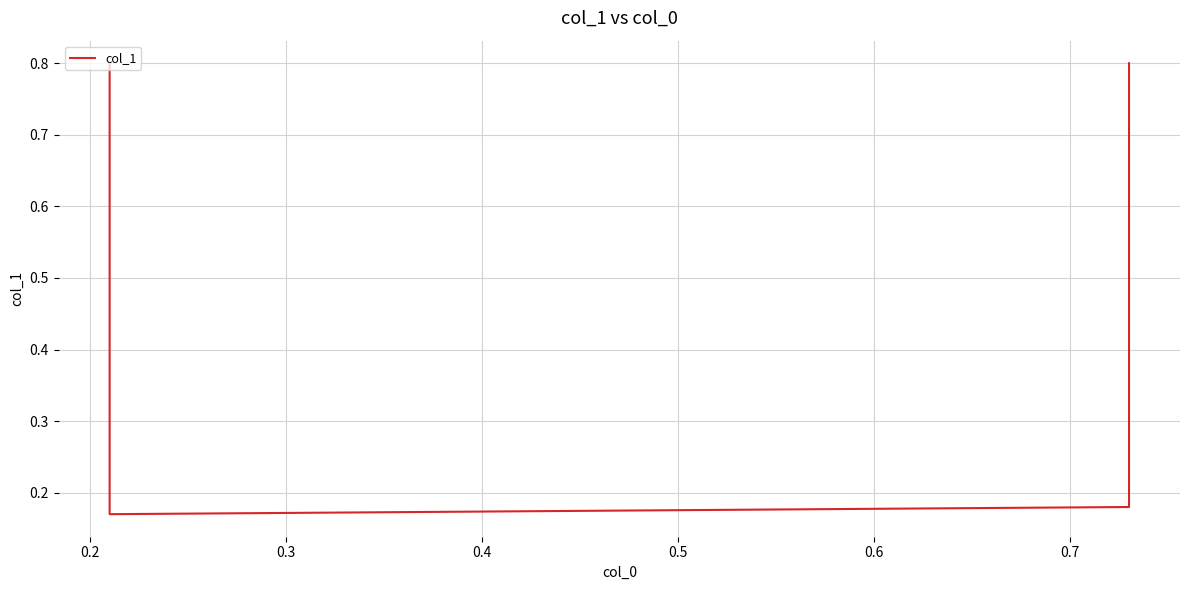

What is the value of the 2nd point from the left?

0.2